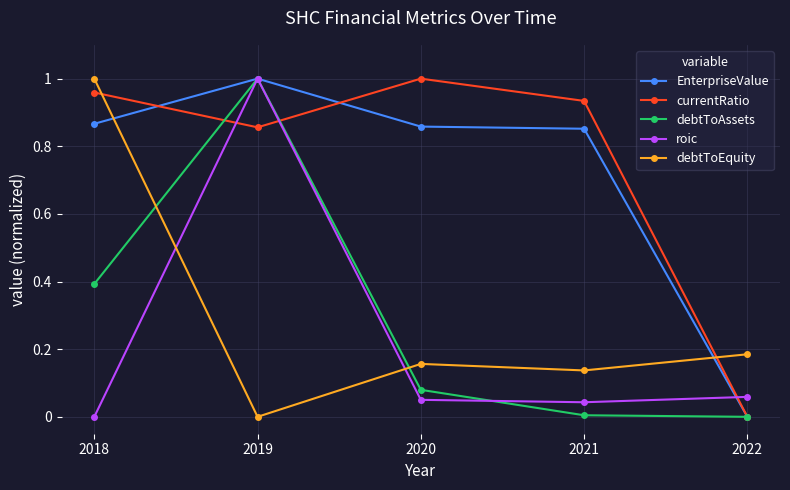

Does the chart display data point markers on the line(s)?

Yes